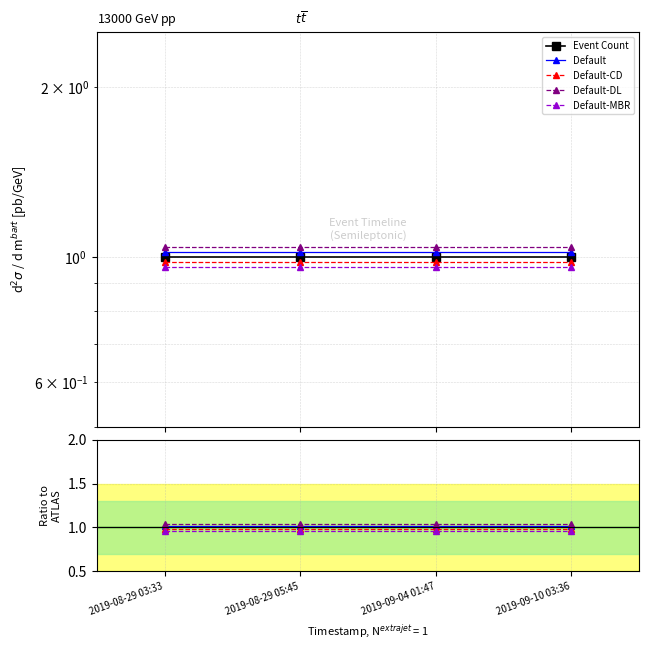

What is the sum of all Default-DL values?

4.2